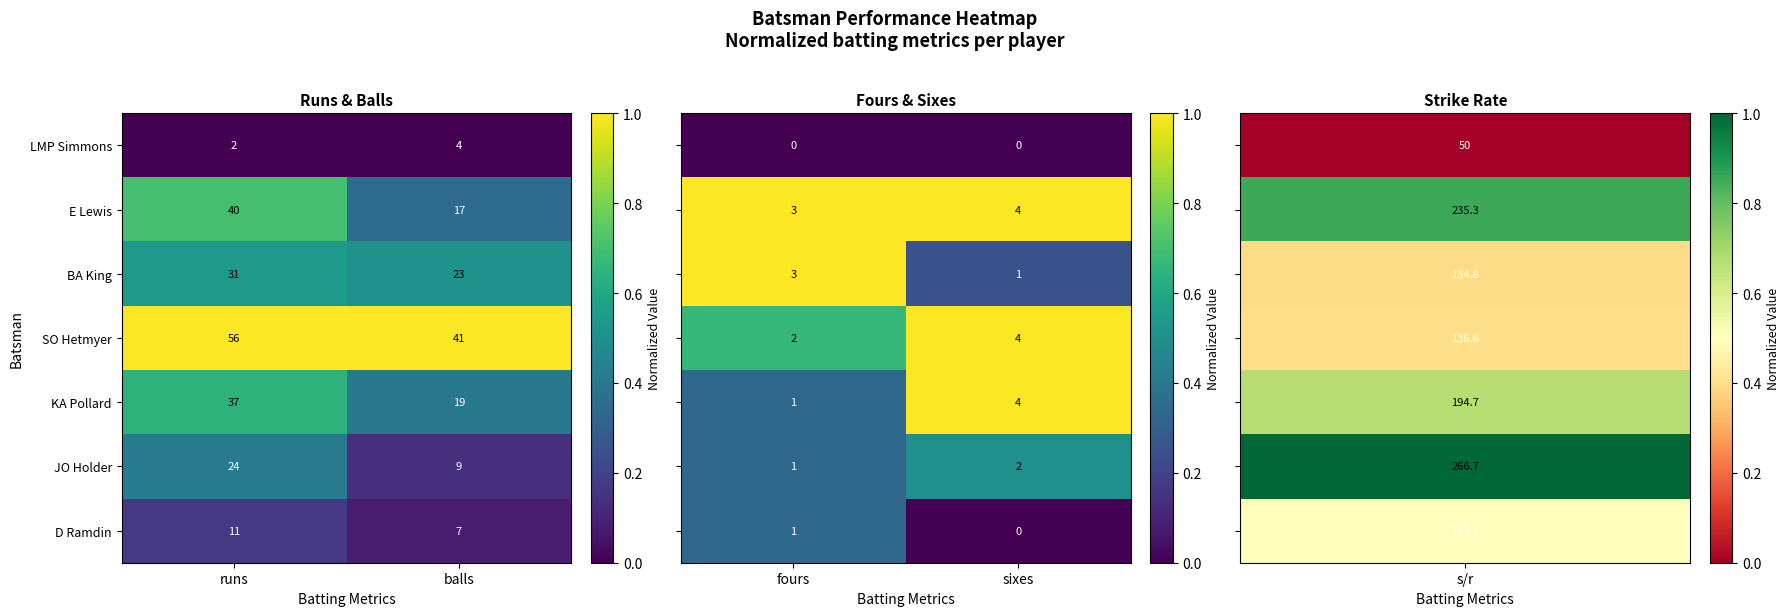

What is the maximum value shown in the chart?

1.0